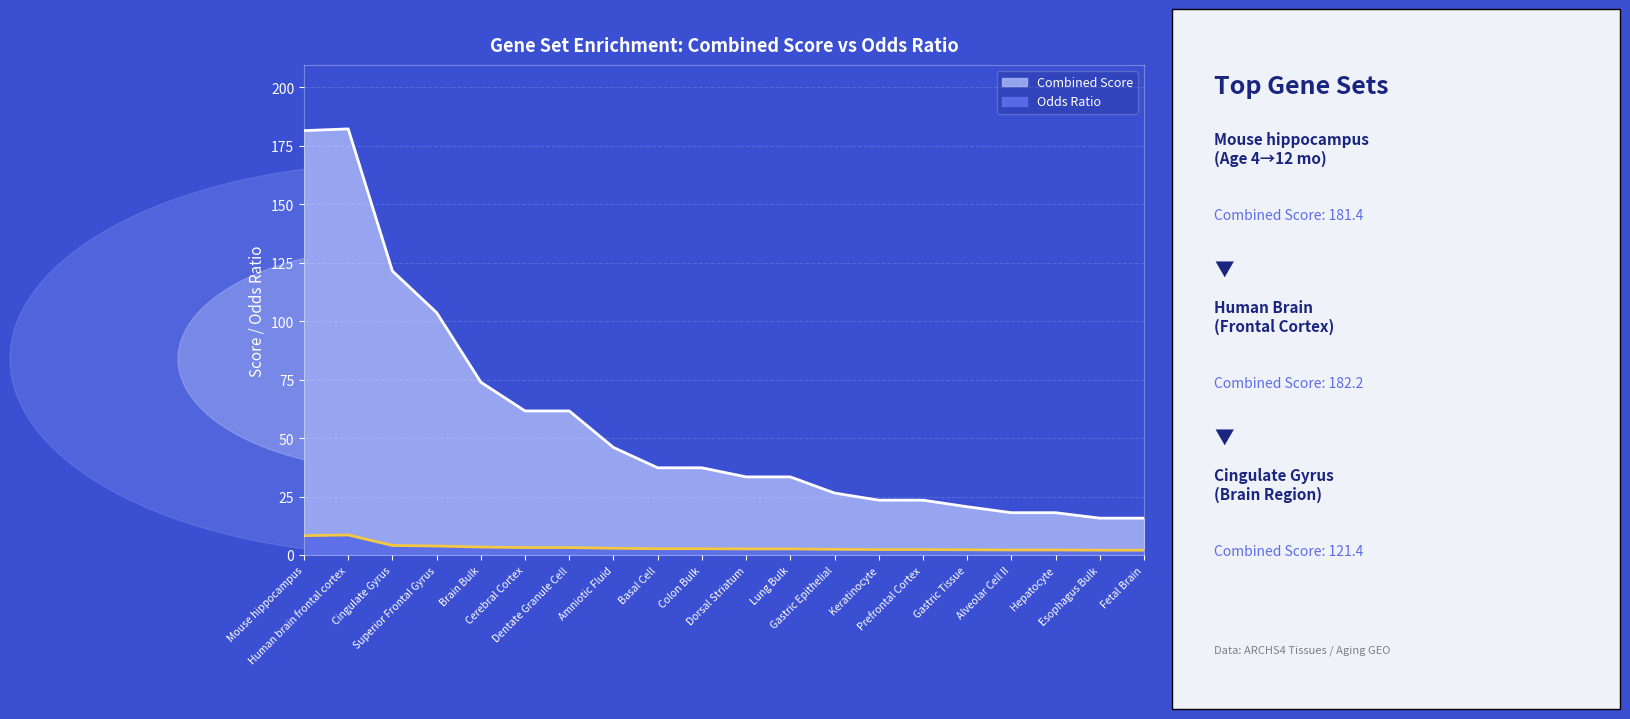

How many lines are shown in the chart?

2